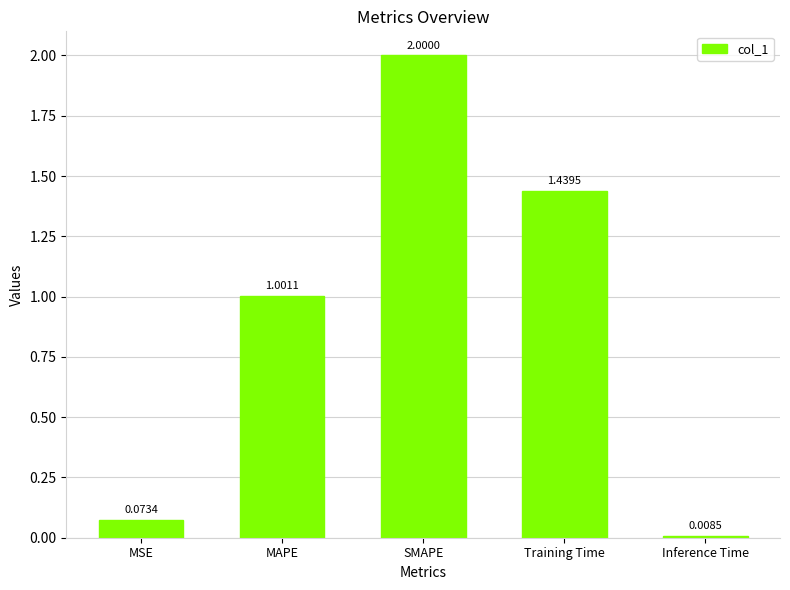

How many values exceed 1?

3